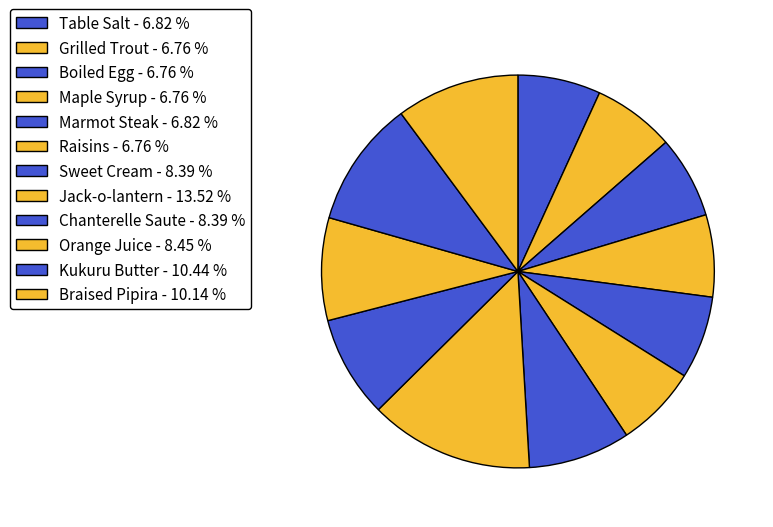

What is the smallest slice in the pie chart?

Grilled Trout